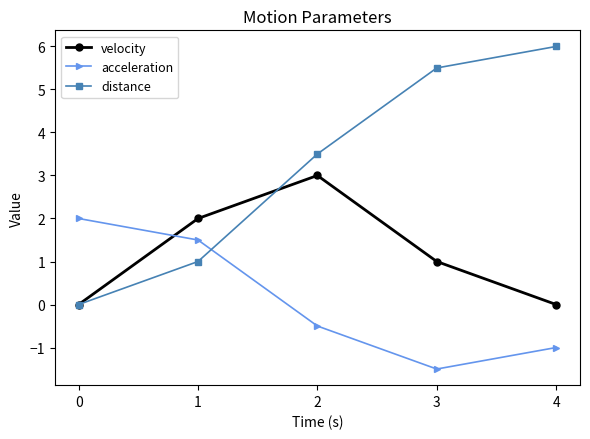

Between 2 and 4, which series saw the biggest shift?

velocity